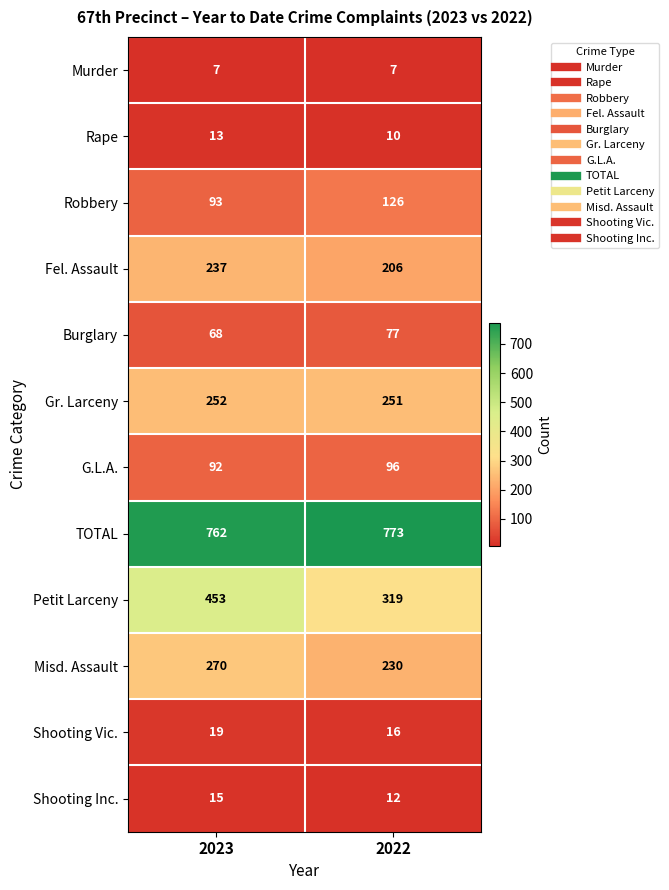

What is the smallest value displayed?

7